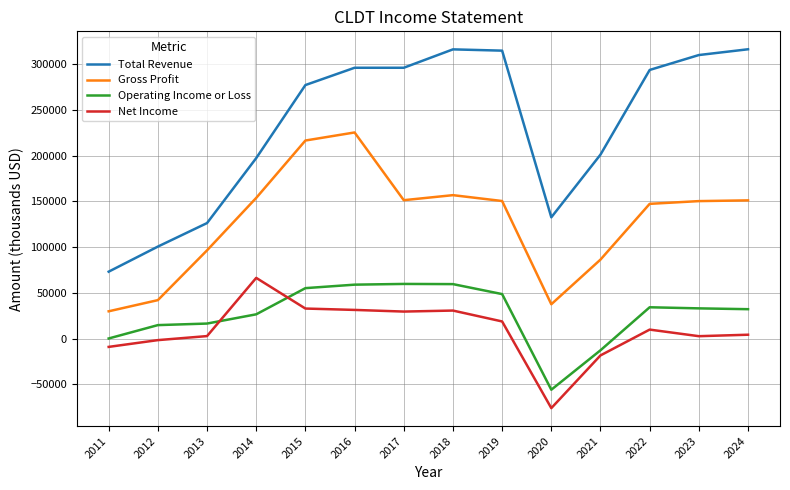

The value of Total Revenue at 2021 is 329864. True or false?

False